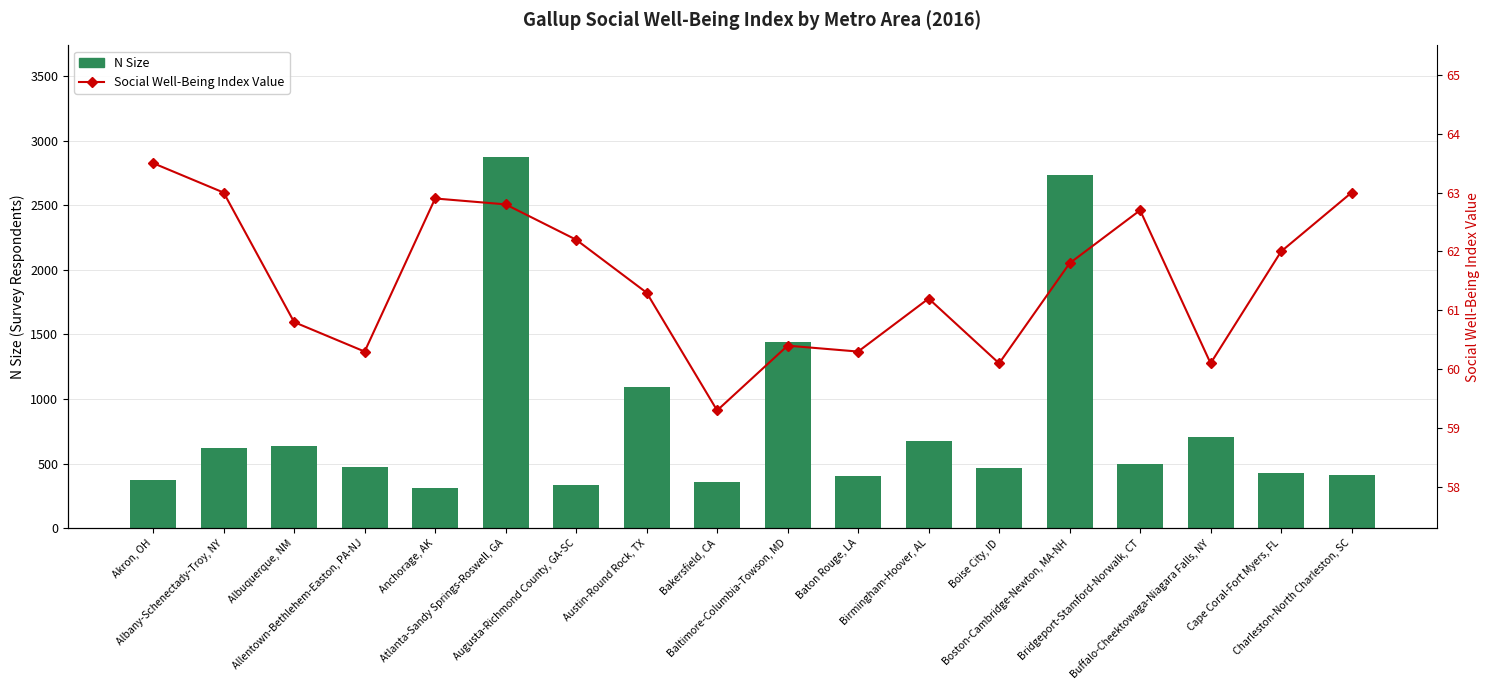

Which category has the lowest value in the N Size series?

Anchorage, AK